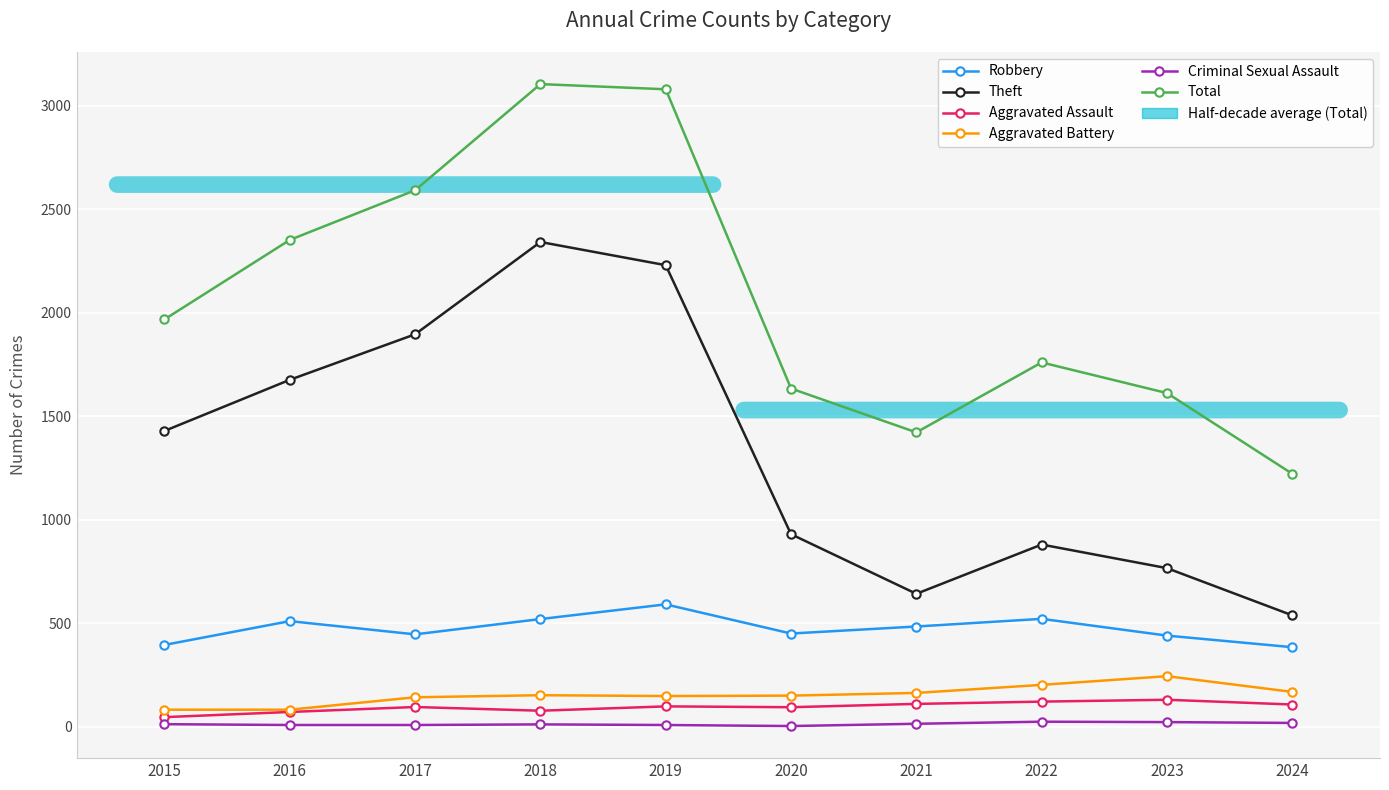

What is the difference between the maximum and minimum values in the Theft series?

1804